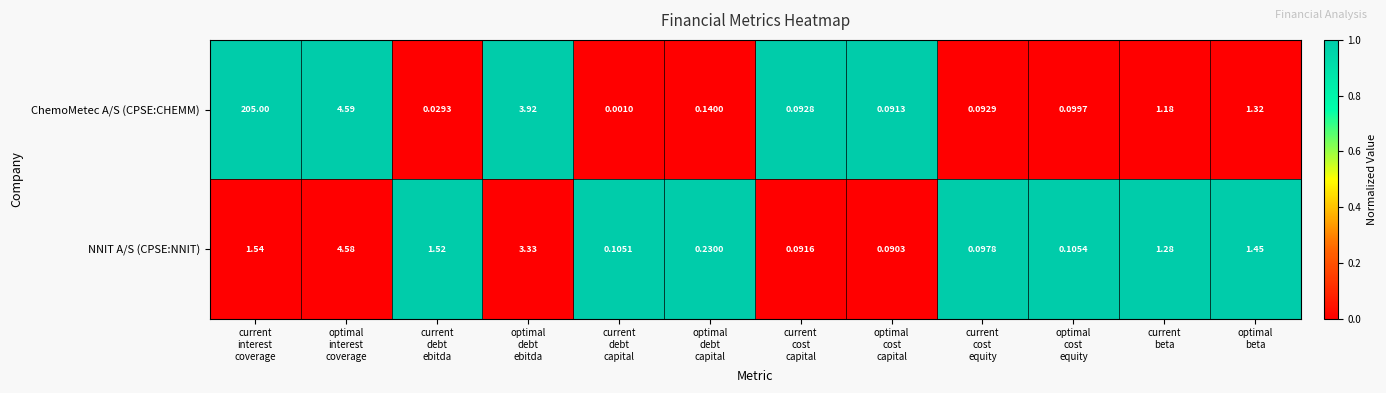

Which series has the largest total across all categories?

ChemoMetec A/S (CPSE:CHEMM)